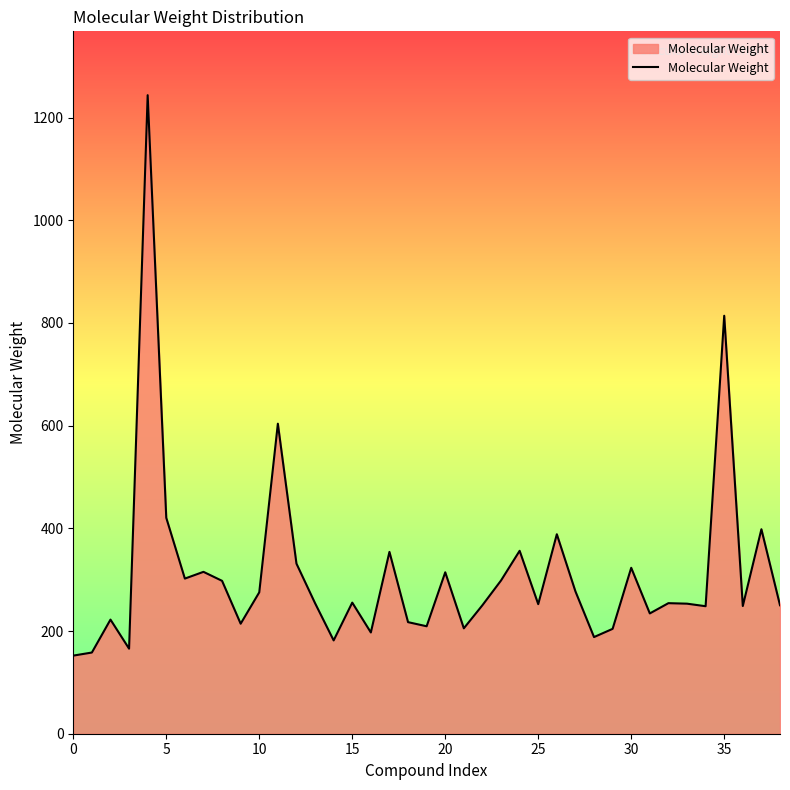

What is the greatest value displayed?

1243.5